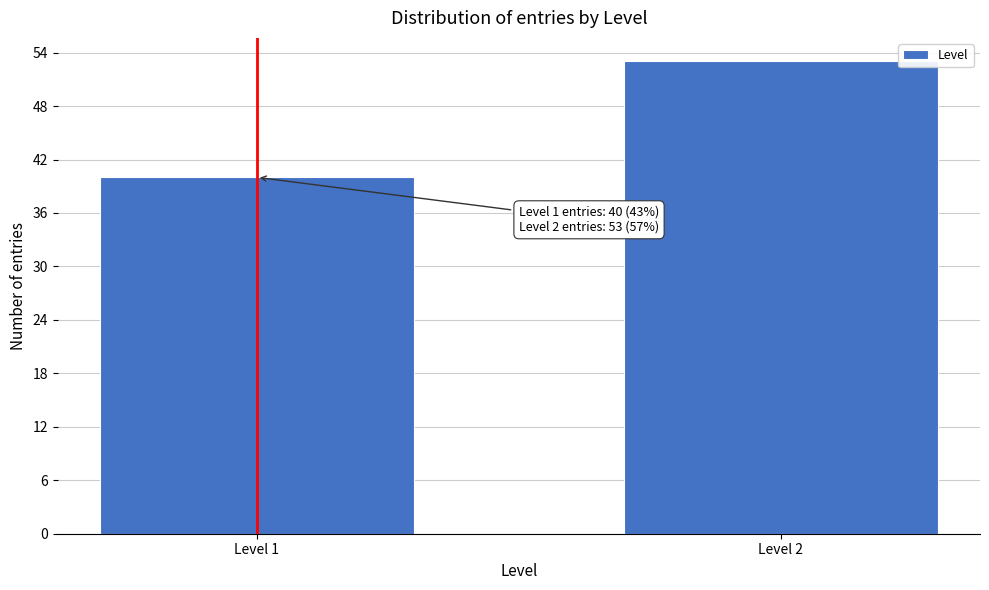

Reading right to left, extract all data points from this chart.

Level 2=53	Level 1=40